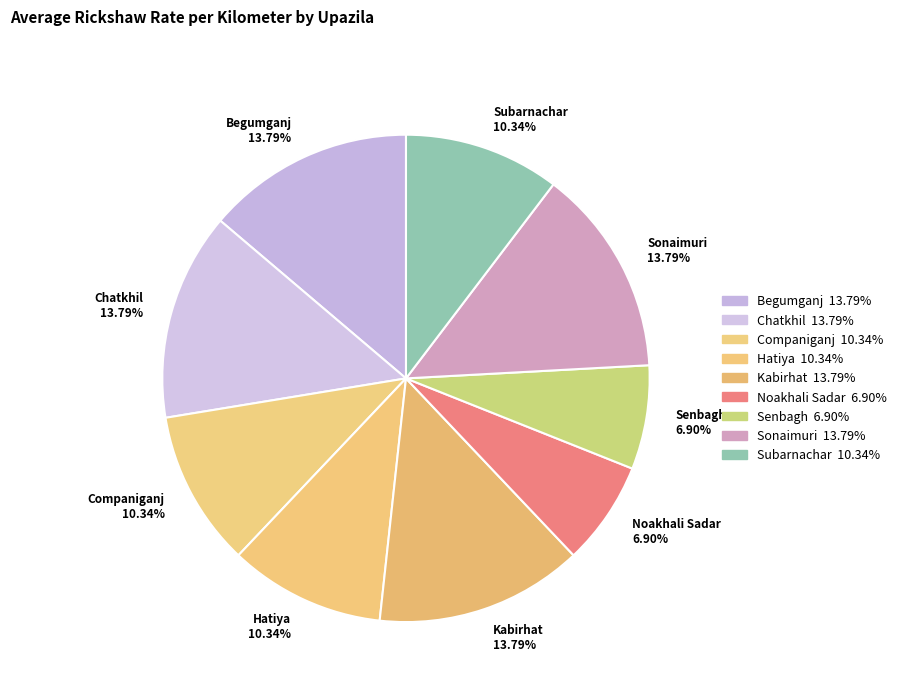

Between Subarnachar and Noakhali Sadar, which is larger?

Subarnachar